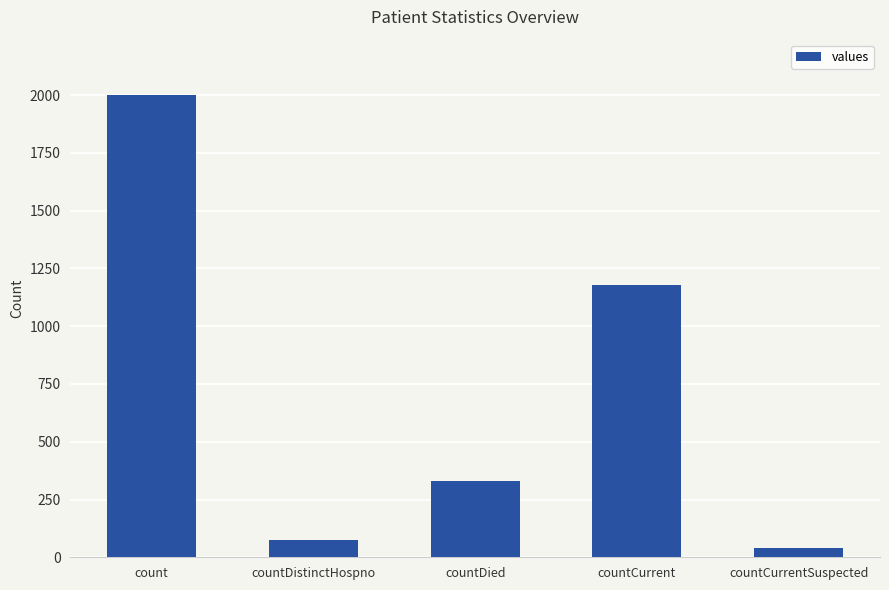

What is the label of the 3rd bar from the left?

countDied